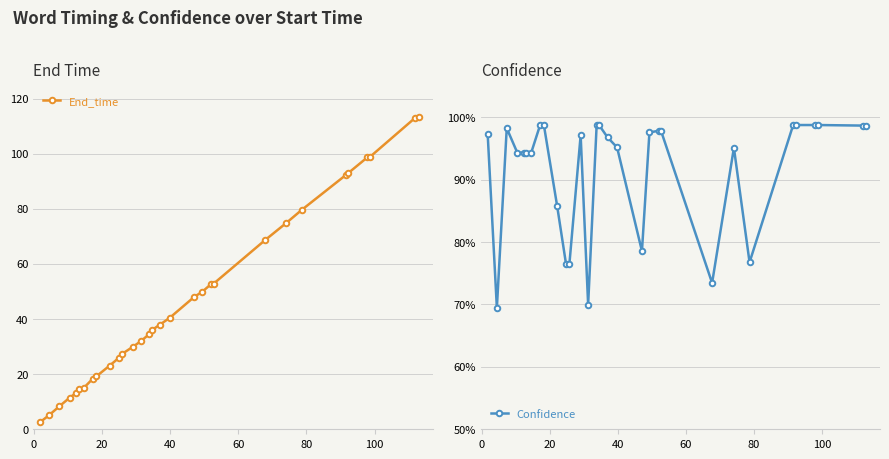

What are all the series names shown in the legend?

End_time, Confidence